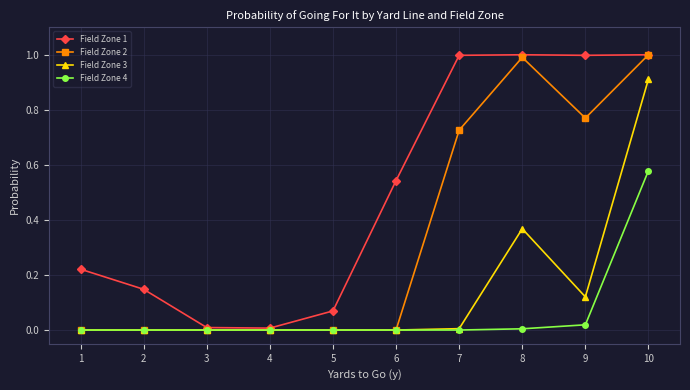

What is the difference between the highest and lowest values at 8?

1.0